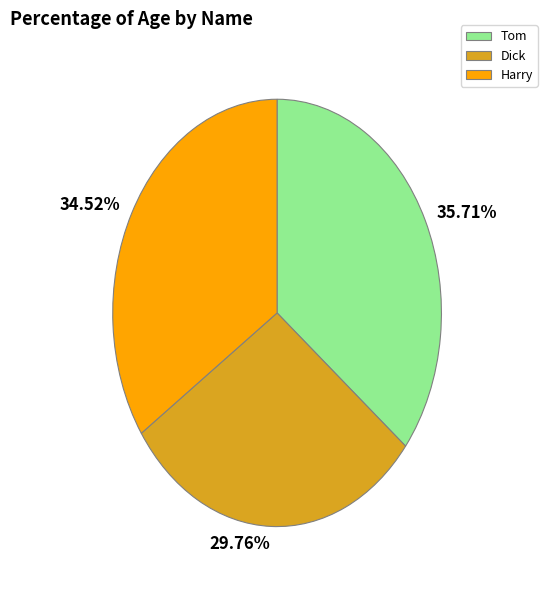

Between 35.71% and 34.52%, which is larger?

35.71%